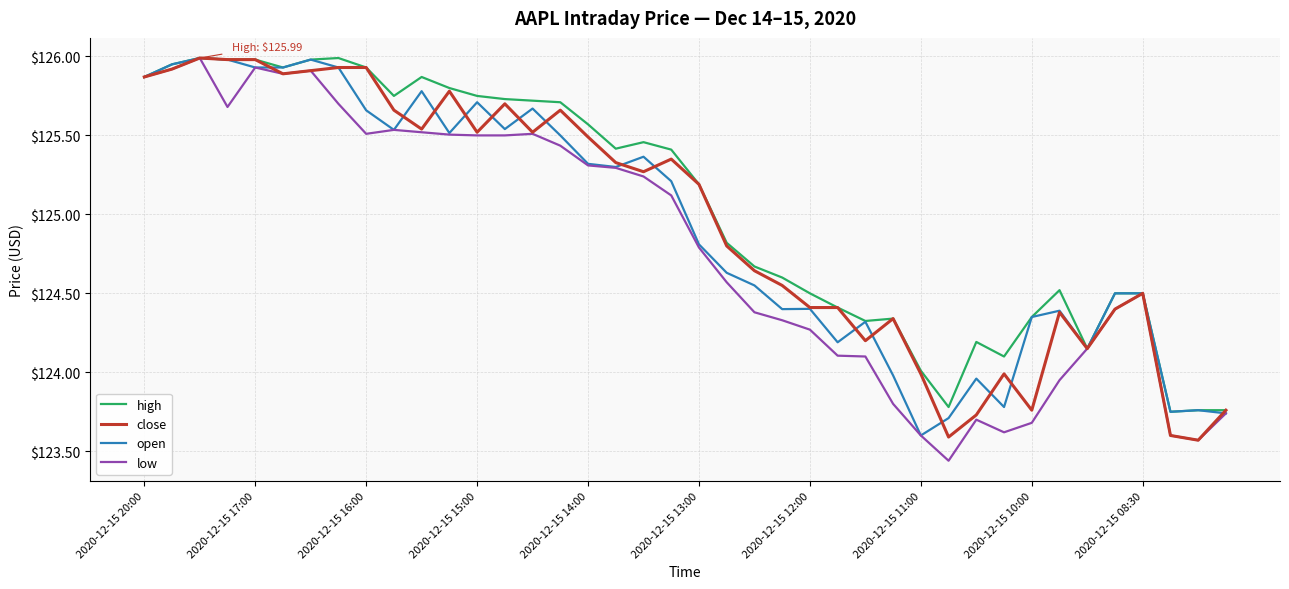

Which series has the widest spread of values?

low